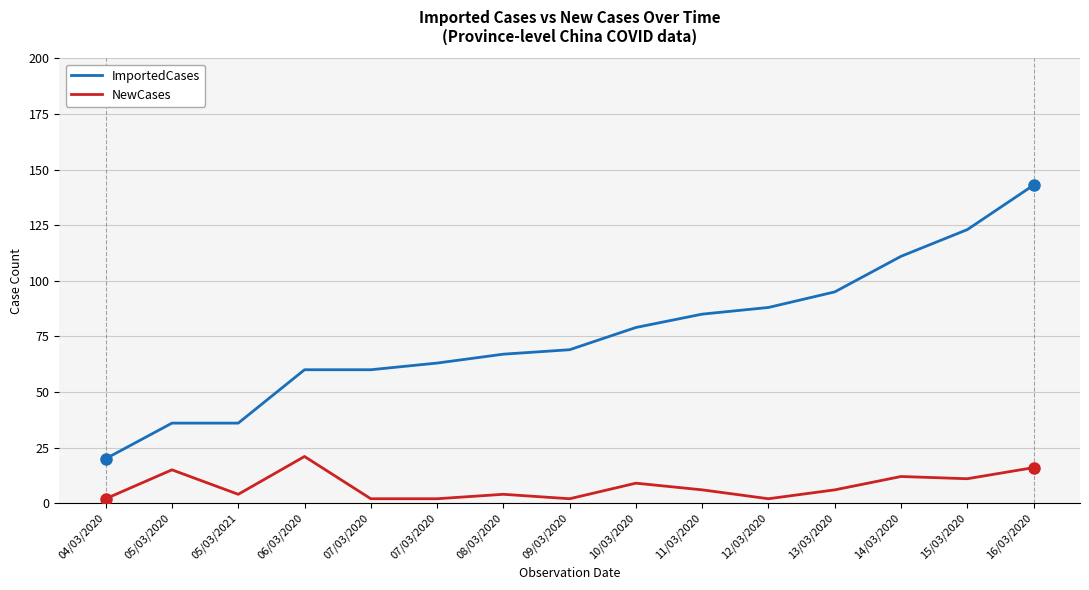

Reading left to right, what are all the values shown in this chart?

ImportedCases: 20	36	36	60	60	63	67	69	79	85	88	95	111	123	143
NewCases: 2	15	4	21	2	2	4	2	9	6	2	6	12	11	16